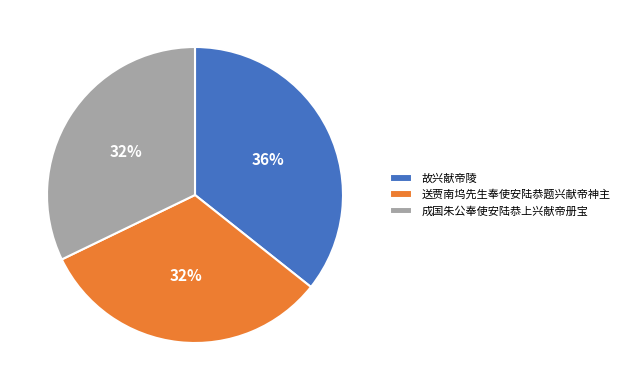

What percentage is the 故兴献帝陵 slice, to the nearest percent?

36%